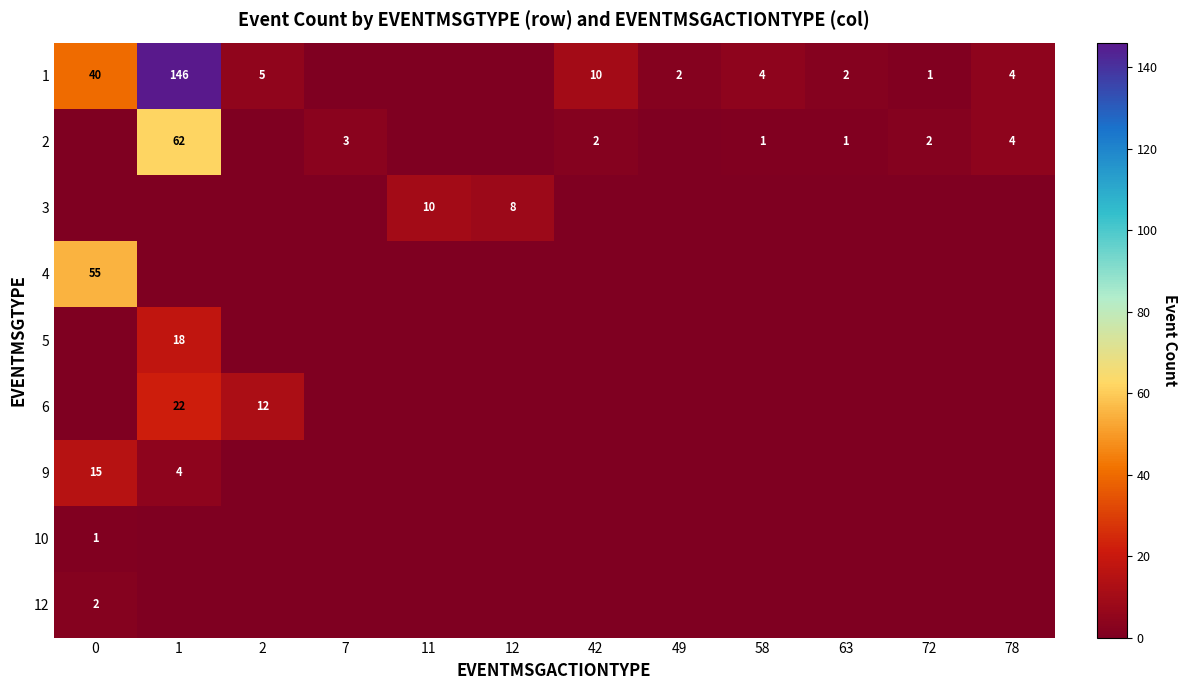

What is the difference between the 1 values at 42 and 1?

136